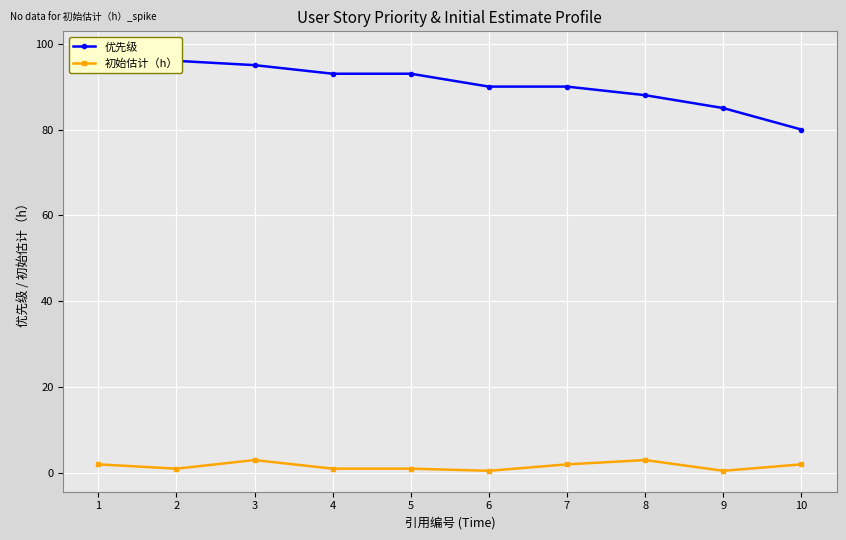

At which category is the sum across all series the highest?

1